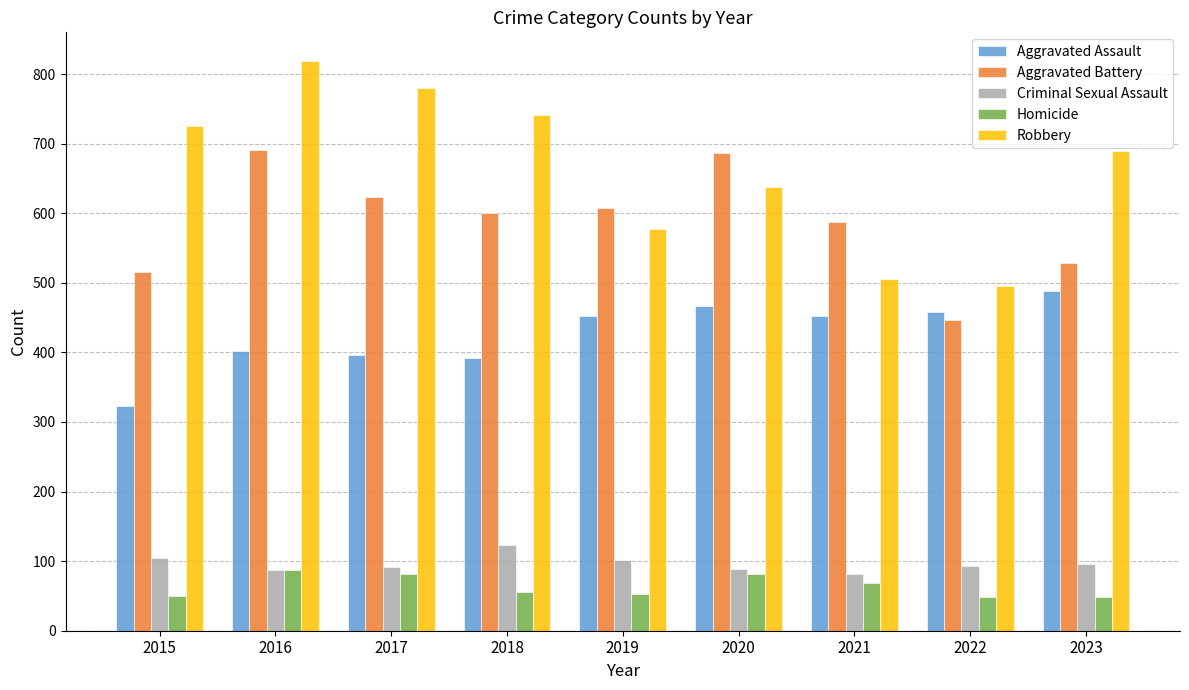

What is the highest value of the Robbery series?

819